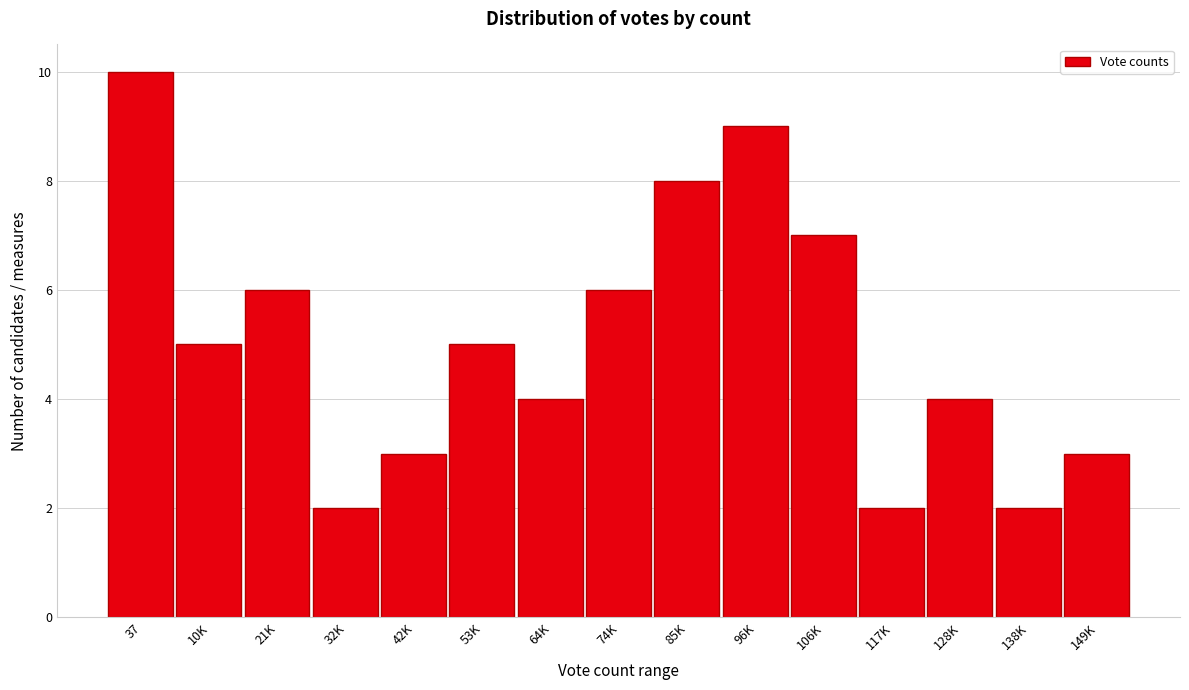

Reading right to left, transcribe all the data shown in this chart.

149K=3	138K=2	128K=4	117K=2	106K=7	96K=9	85K=8	74K=6	64K=4	53K=5	42K=3	32K=2	21K=6	10K=5	37=10